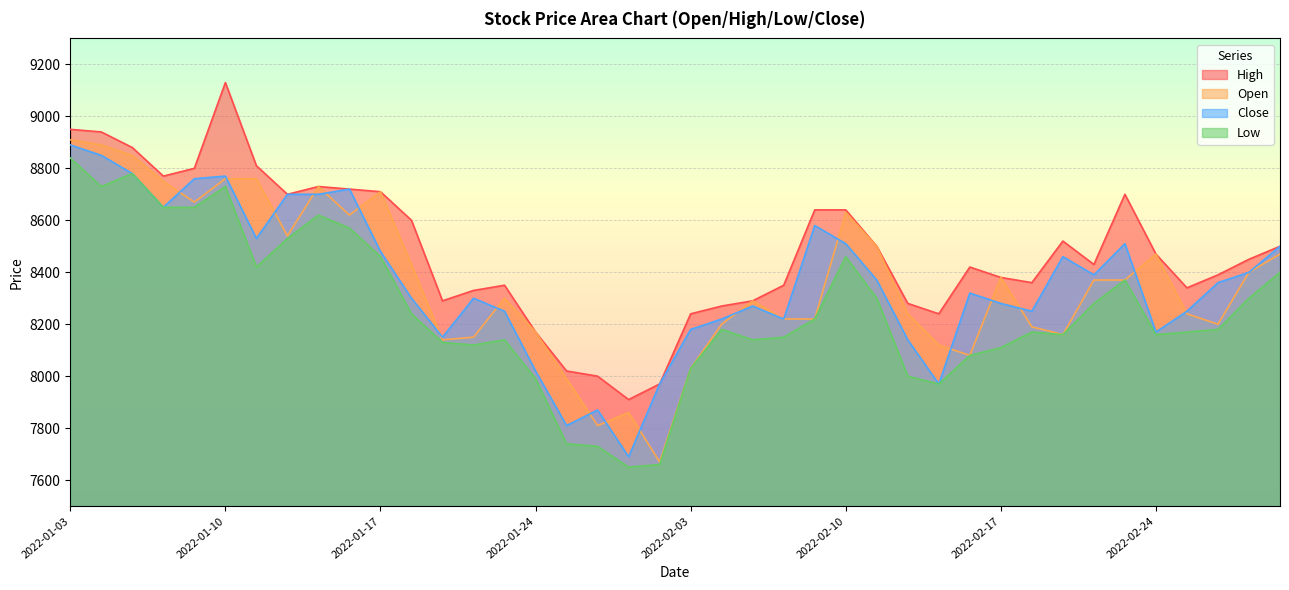

How many values in the High series are below 8450?

20